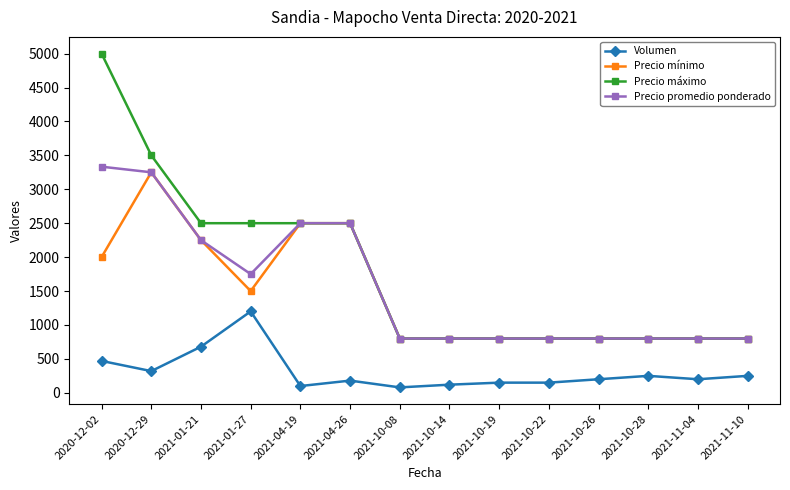

What is the value of the Precio mínimo point at the 1st from the left?

2000